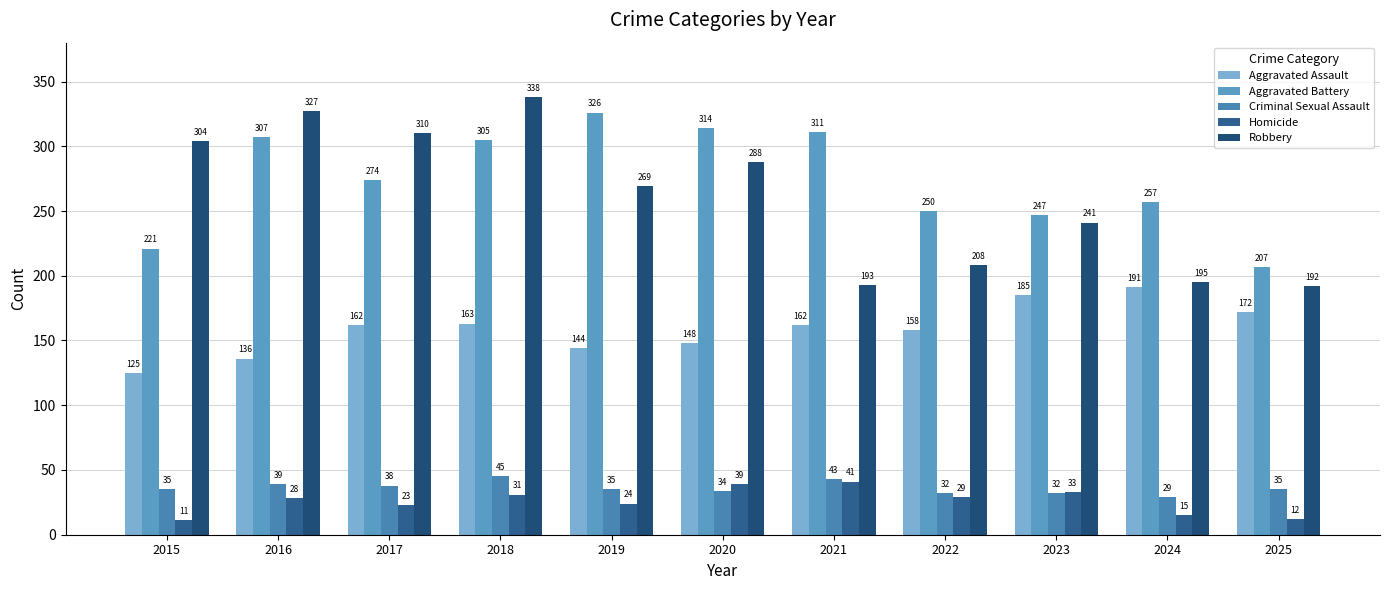

Which series changed the most between 2018 and 2021?

Robbery